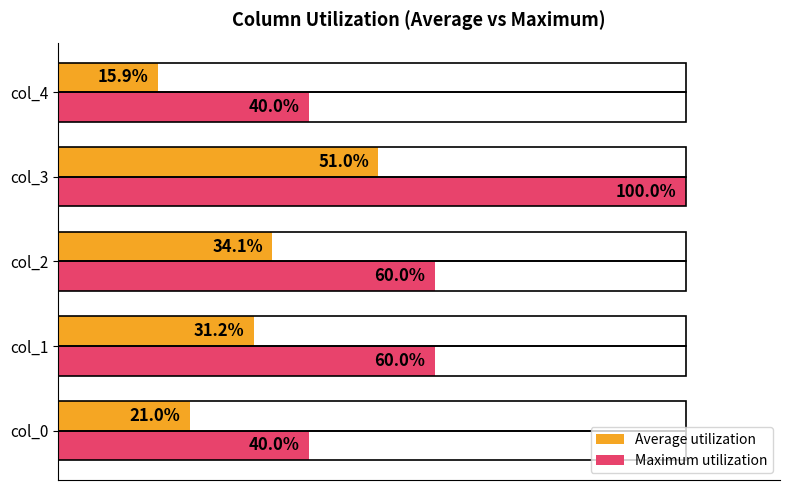

List the labels in order of Average utilization value, largest first.

col_3, col_2, col_1, col_0, col_4